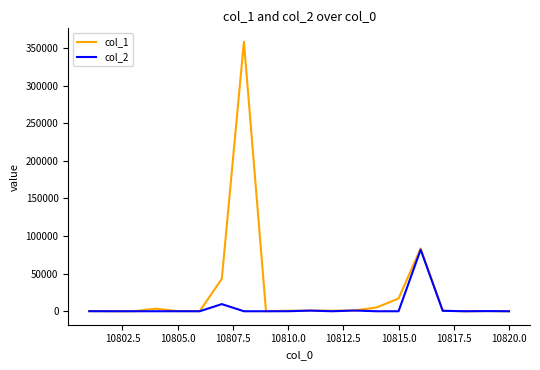

List the series in order of their overall mean, lowest first.

col_2, col_1